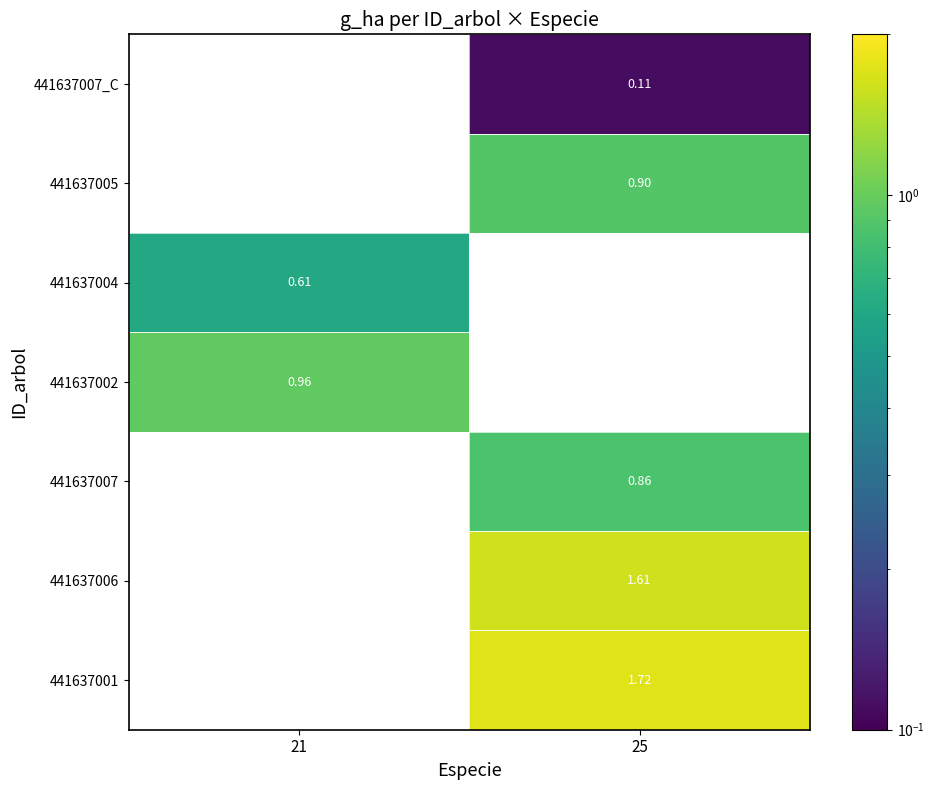

How many data points does each series have?

2